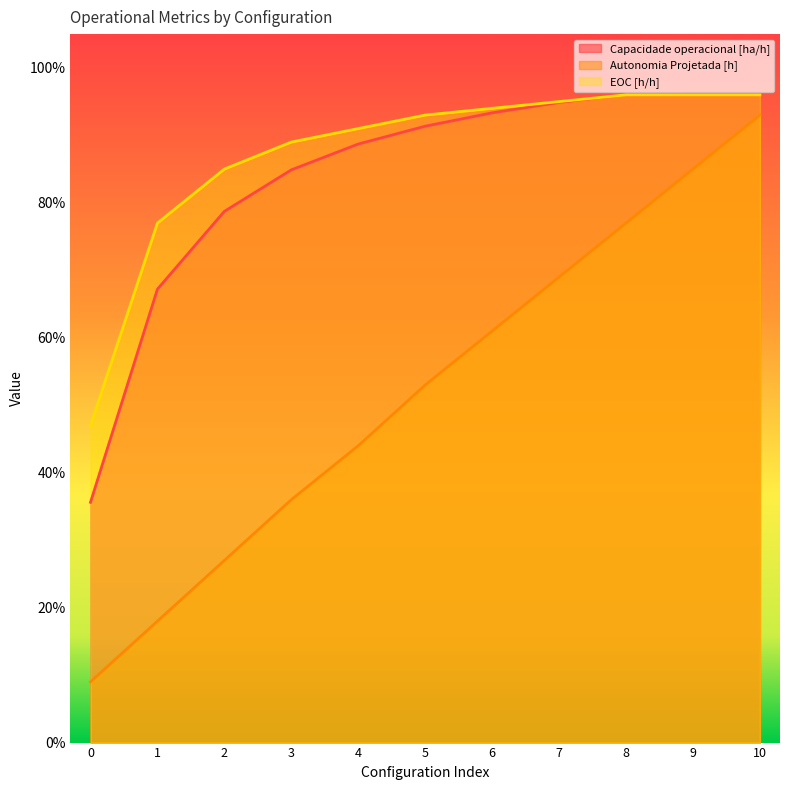

True or false: Autonomia Projetada [h] and EOC [h/h] cross at least once.

False